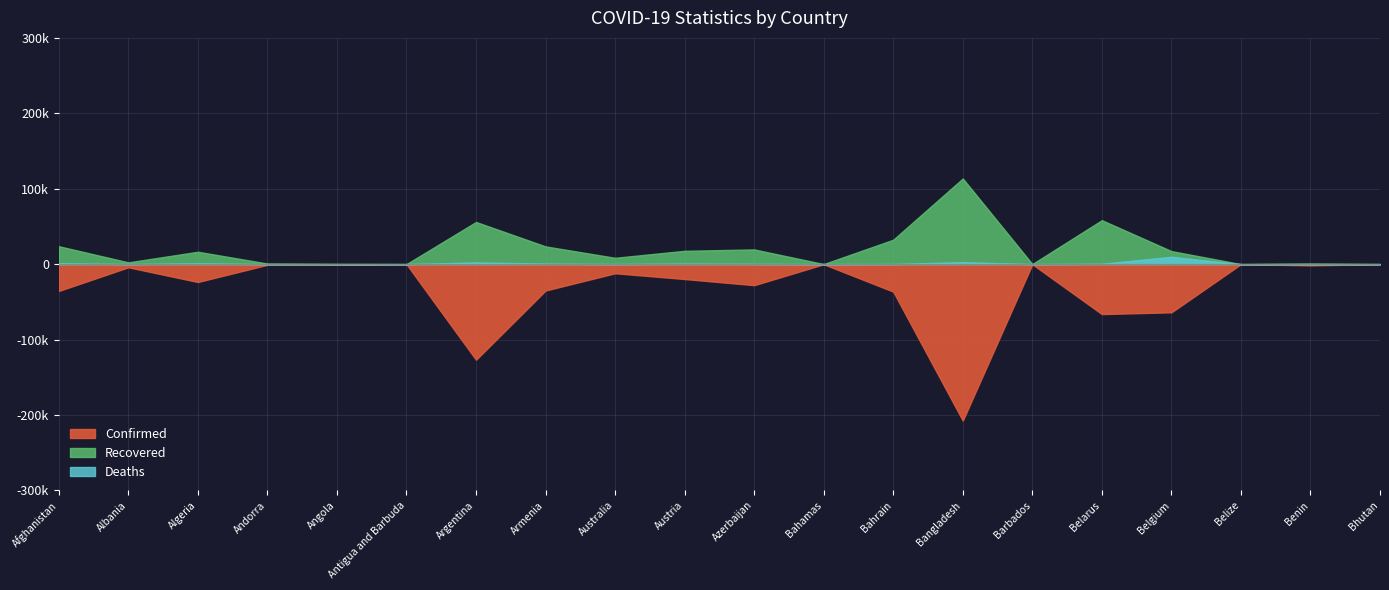

The value of Deaths at Belarus is 903. True or false?

False